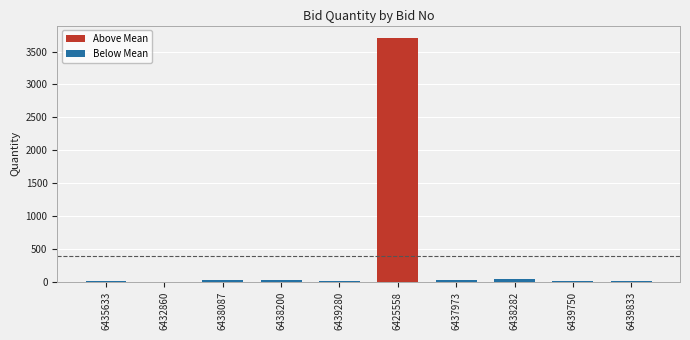

What is the average value?

391